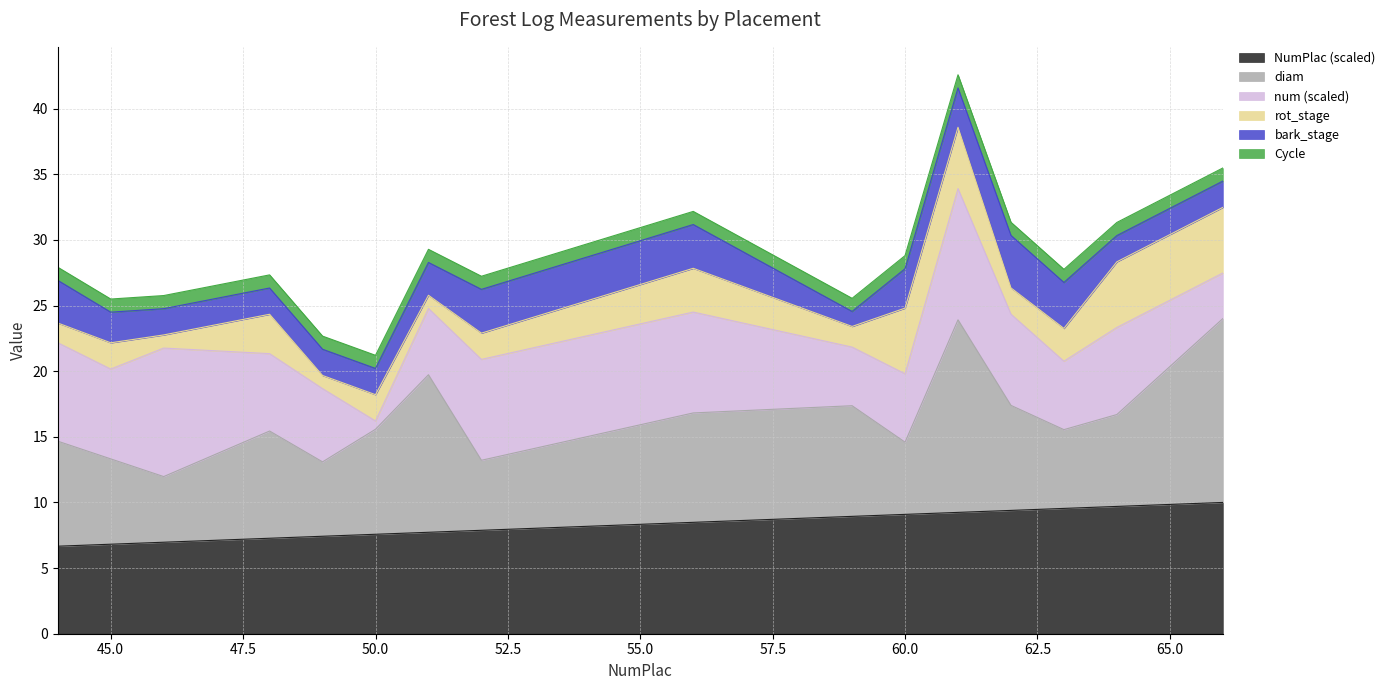

What is the total value across all series at 45.0?

25.5